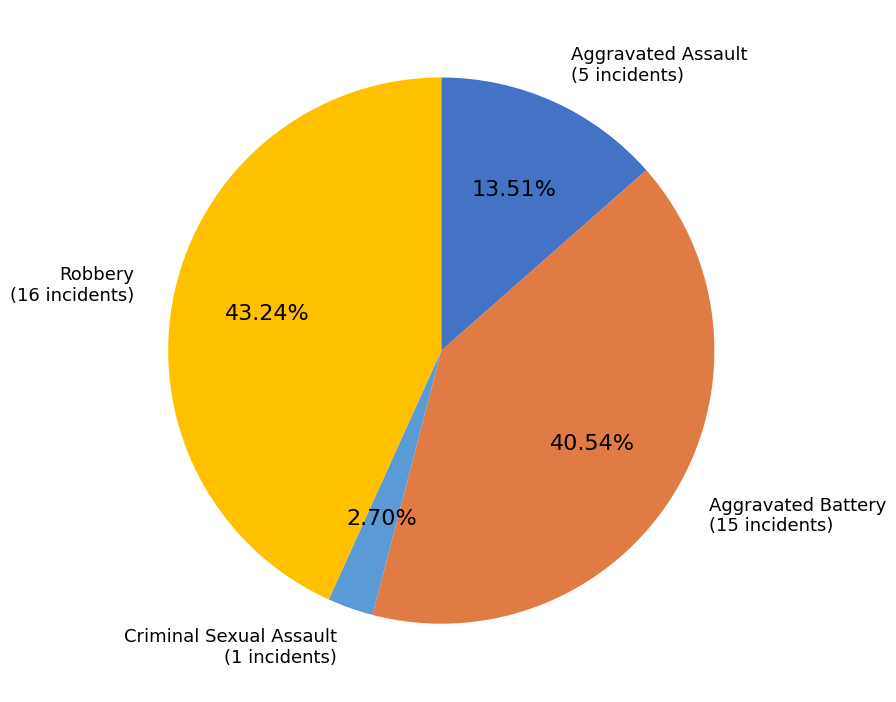

How many slices are in this pie chart?

4